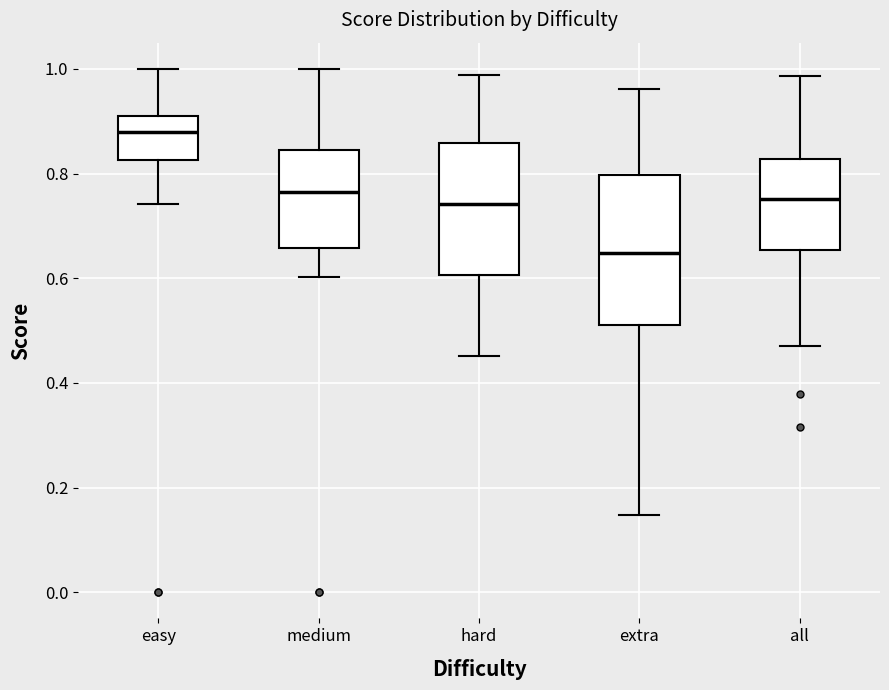

Reading left to right, read every box against the y-axis: the position of its median line, the range the box covers, and the ends of its whiskers. The values are not printed on the chart, so give them approximately, as read against the axis.

easy: median 0.88, box 0.82 to 0.90, whiskers 0.74 to 1.00
medium: median 0.76, box 0.66 to 0.84, whiskers 0.60 to 1.00
hard: median 0.74, box 0.60 to 0.86, whiskers 0.46 to 0.98
extra: median 0.64, box 0.52 to 0.80, whiskers 0.14 to 0.96
all: median 0.76, box 0.66 to 0.82, whiskers 0.48 to 0.98